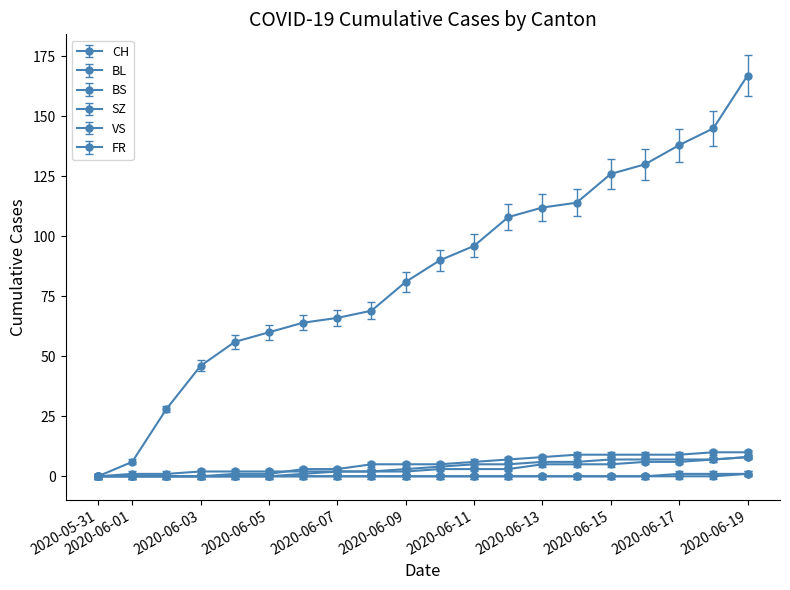

How many series are shown in this chart?

6